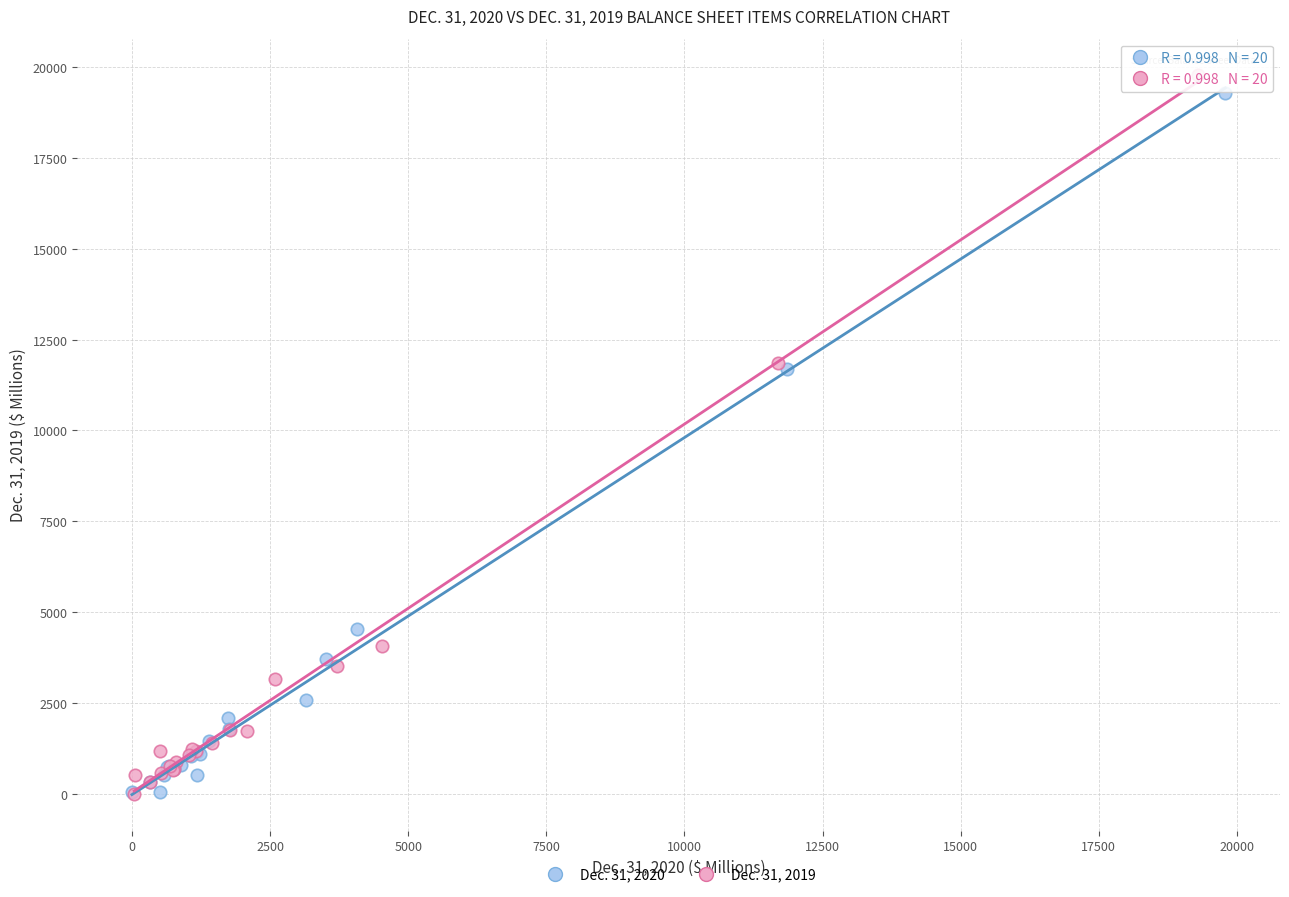

Which series has the largest Y range (max minus min)?

Dec. 31, 2019